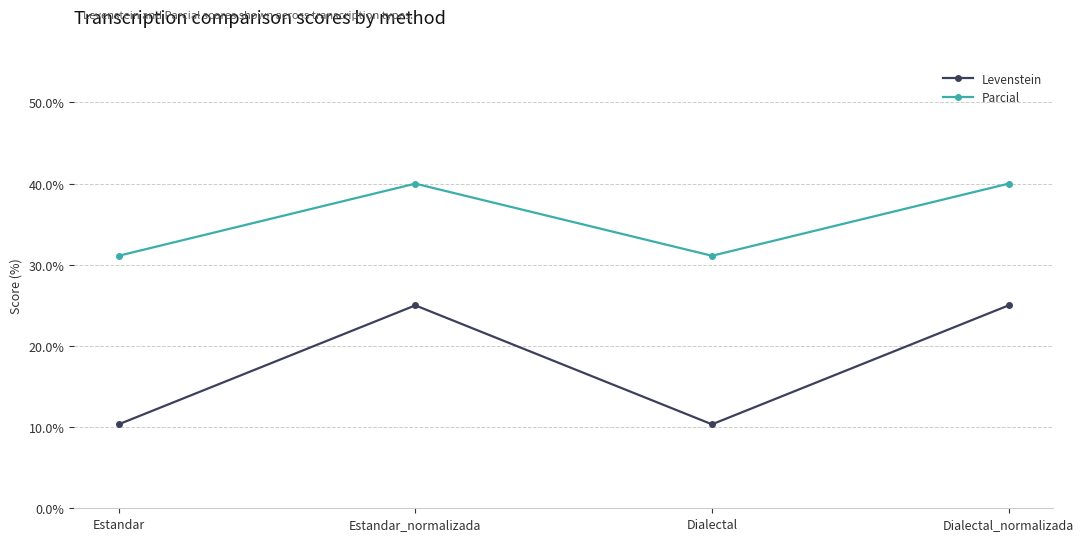

What is the average value of the Parcial series?

35.6